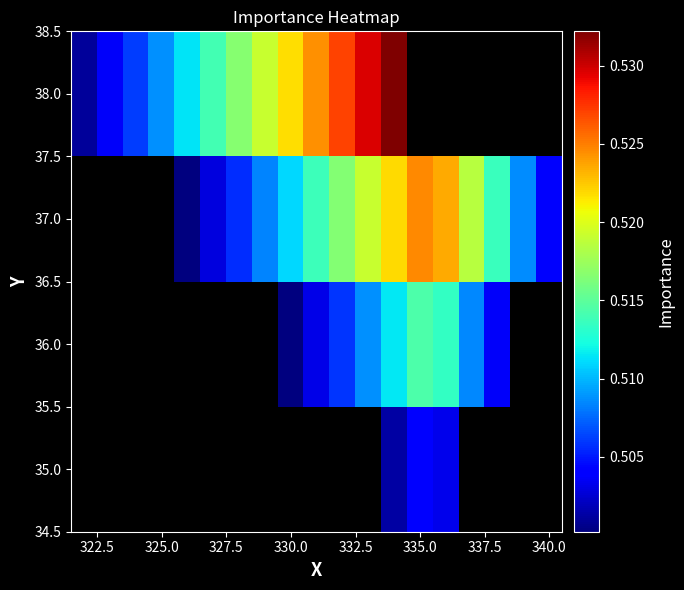

Count the 37.0 values in the range 0 to 1.

15